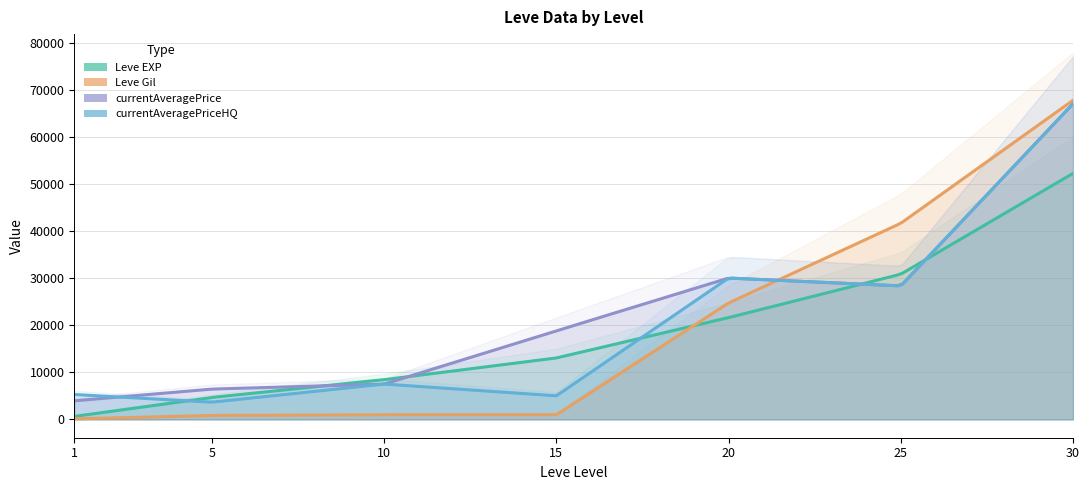

List the labels in order of currentAveragePrice value, largest first.

30, 20, 25, 15, 10, 5, 1